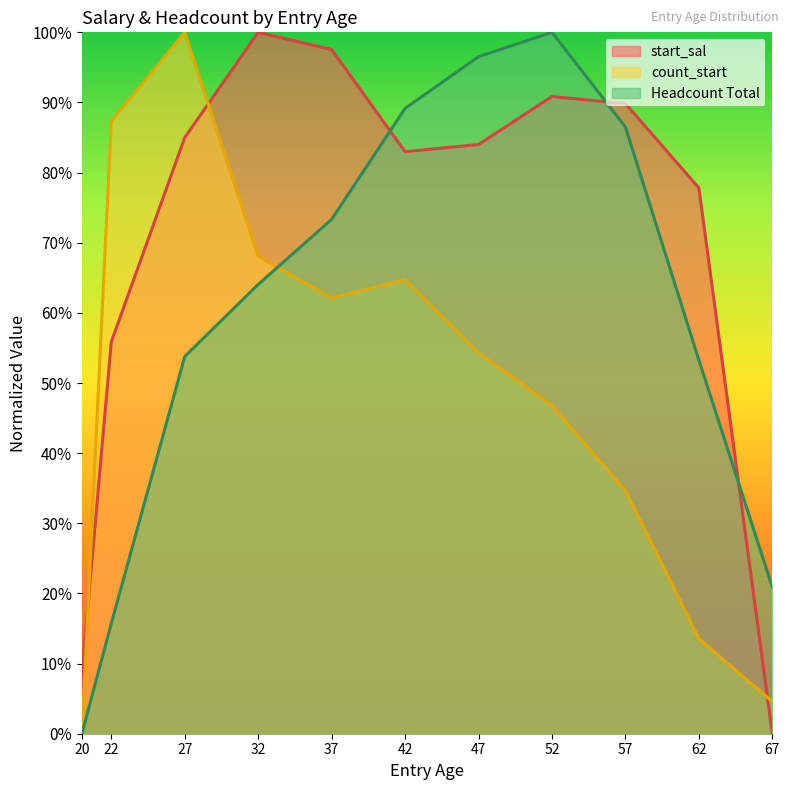

At which category does start_sal reach its first local valley?

42